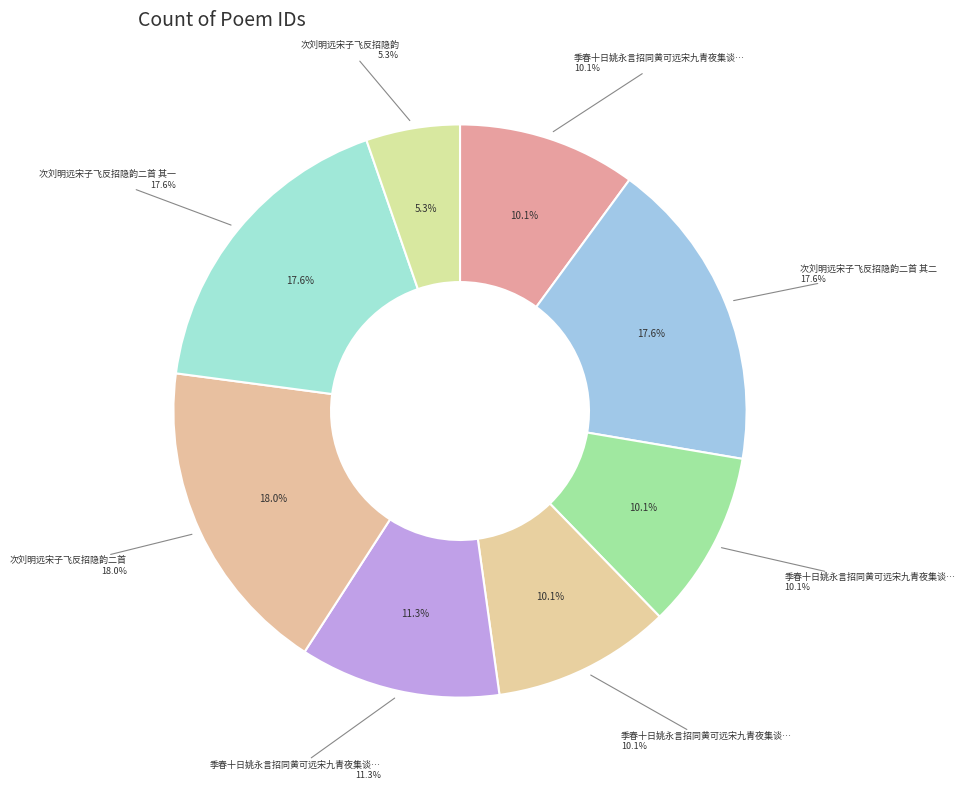

To the nearest percent, what is the difference between the largest and smallest slice percentages?

13%